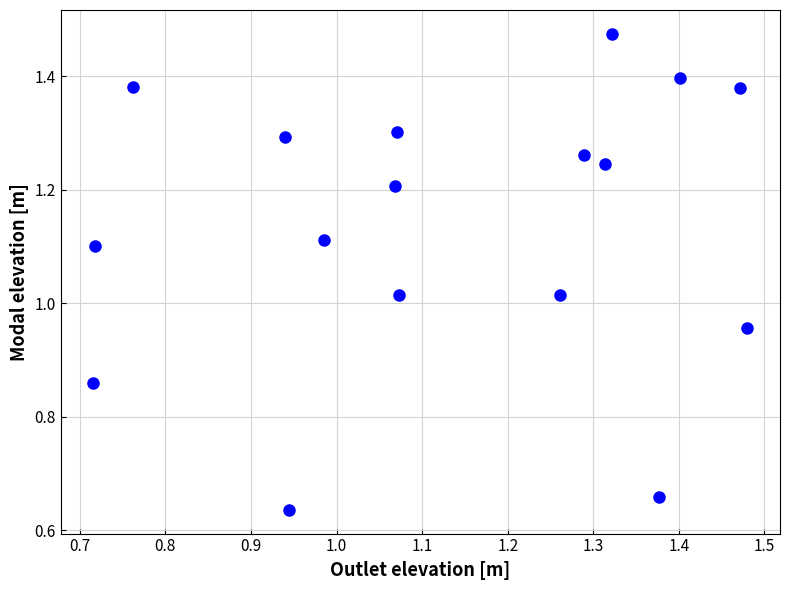

What is the range of Y values (max minus min)?

0.8